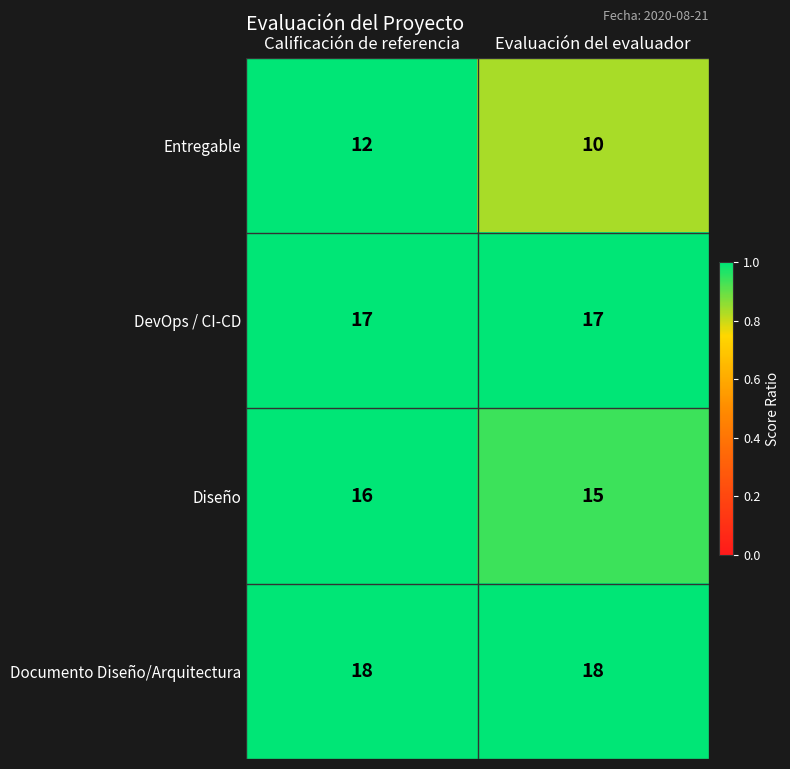

Rank the series by their maximum value, from highest to lowest.

Documento Diseño/Arquitectura, DevOps / CI-CD, Diseño, Entregable